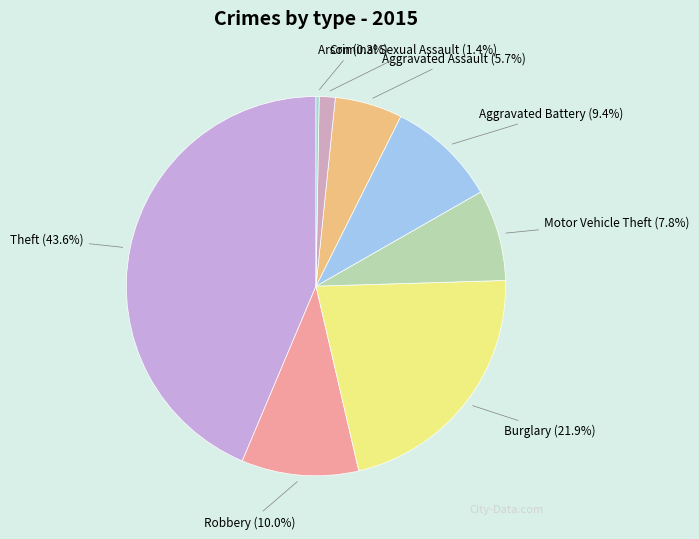

What portion of the pie excludes Aggravated Assault?

94.3%